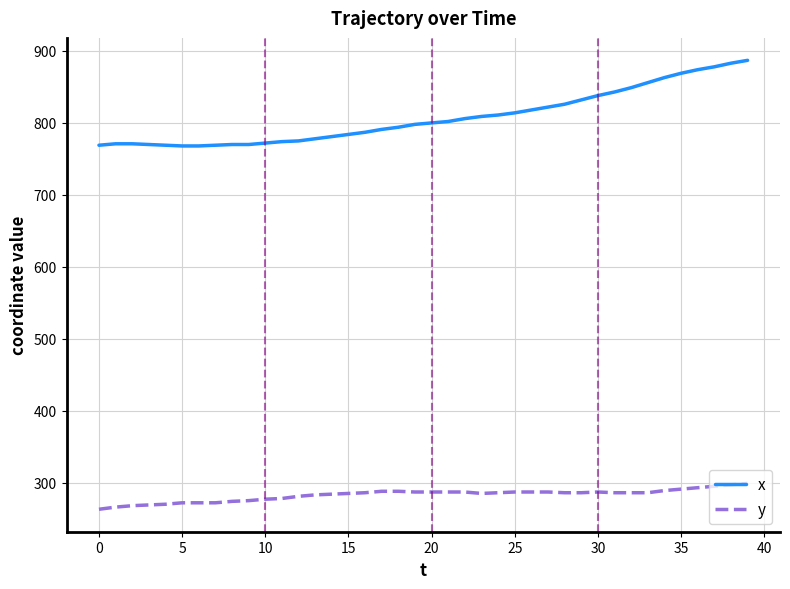

What is the average value of the x series?

808